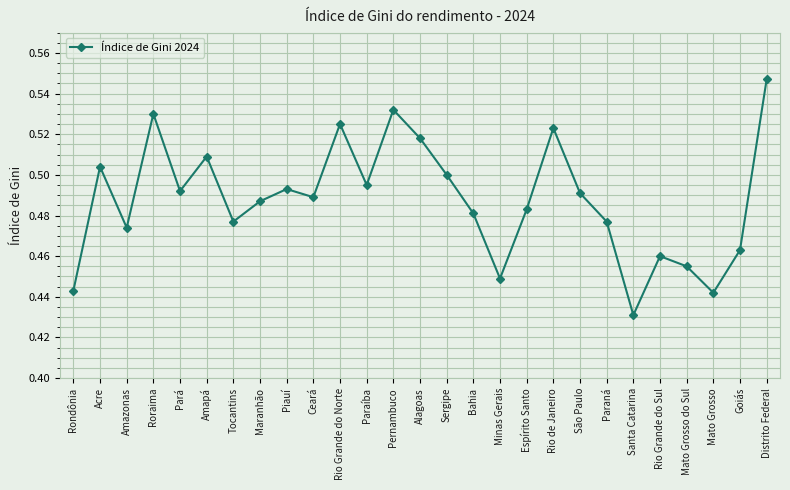

What is the sum of the values at Pernambuco and Roraima?

1.1